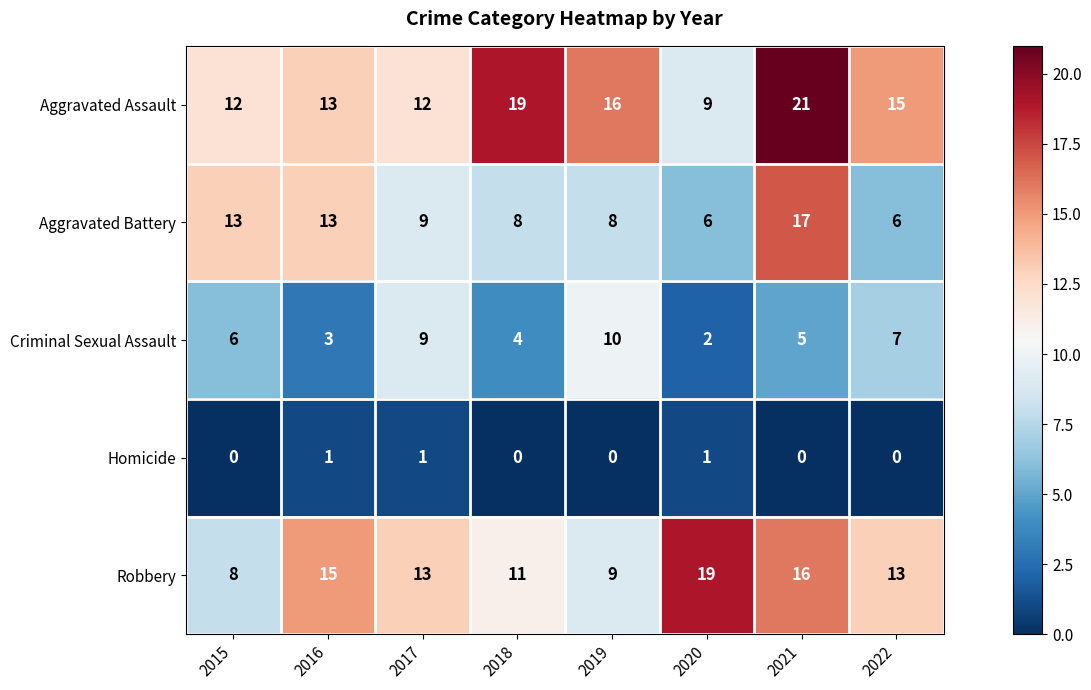

List the series in order of their peak value, lowest first.

Homicide, Criminal Sexual Assault, Aggravated Battery, Robbery, Aggravated Assault